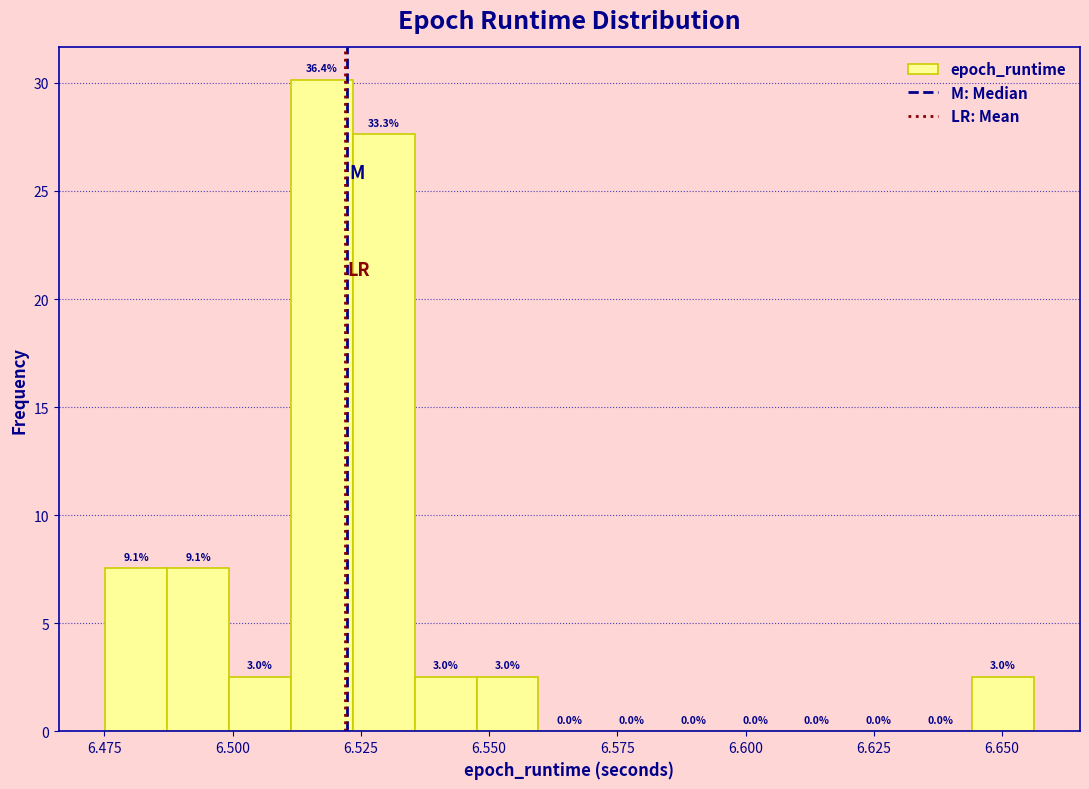

Read against the x-axis, roughly where is the centre of the tallest bar?

6.515